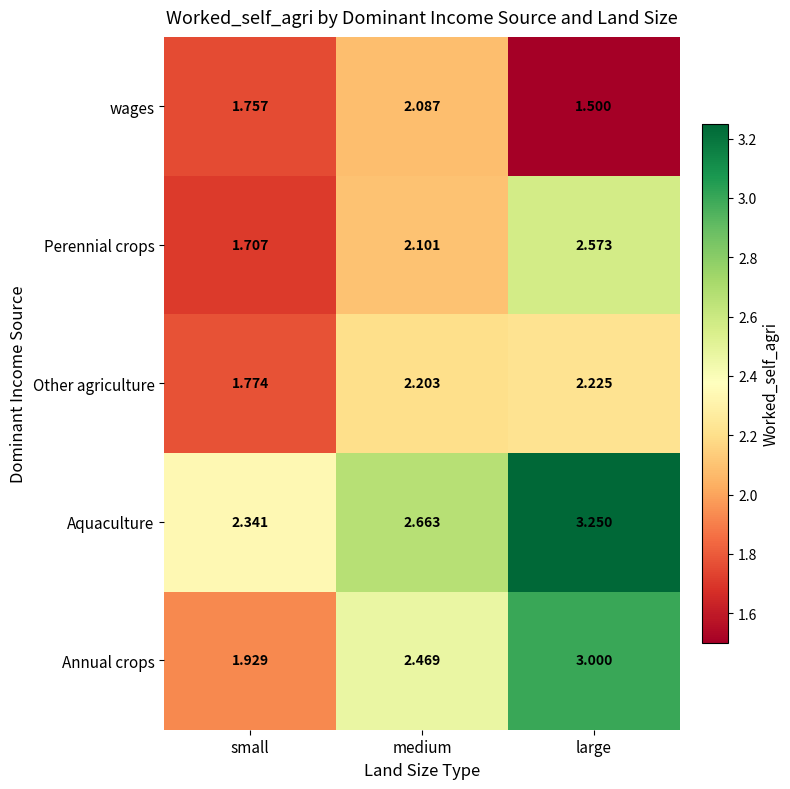

Is the value of Perennial crops at medium greater than the value of Aquaculture at small?

No